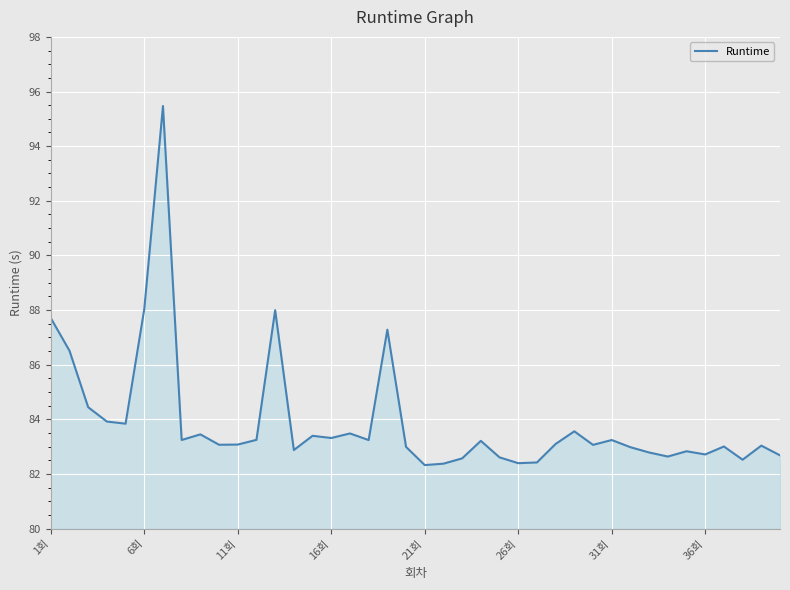

What is the difference between the maximum and minimum values?

13.1